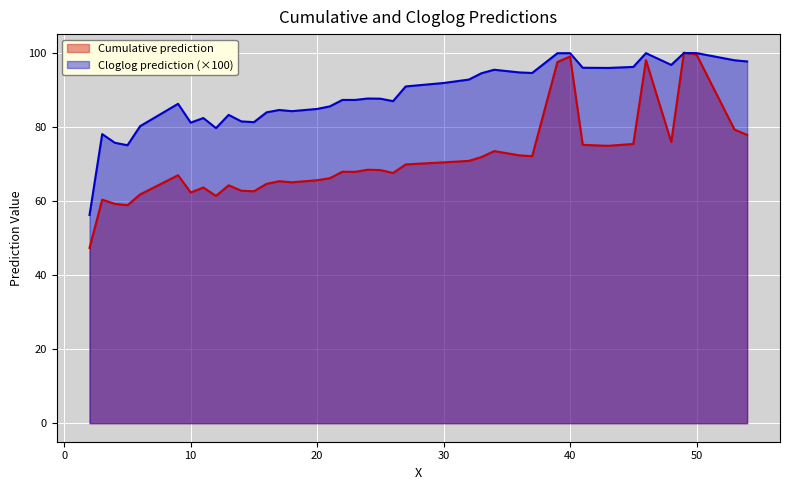

Which series has the largest total across all categories?

Cloglog prediction (×100)